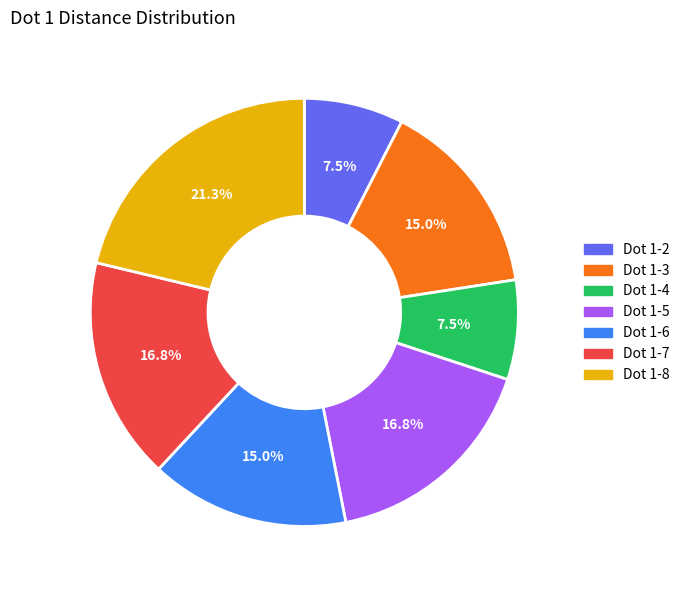

Does any single category account for the majority?

No